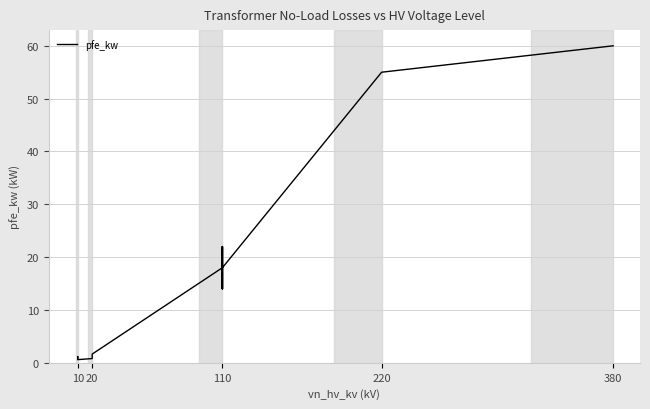

How many values exceed 14?

6